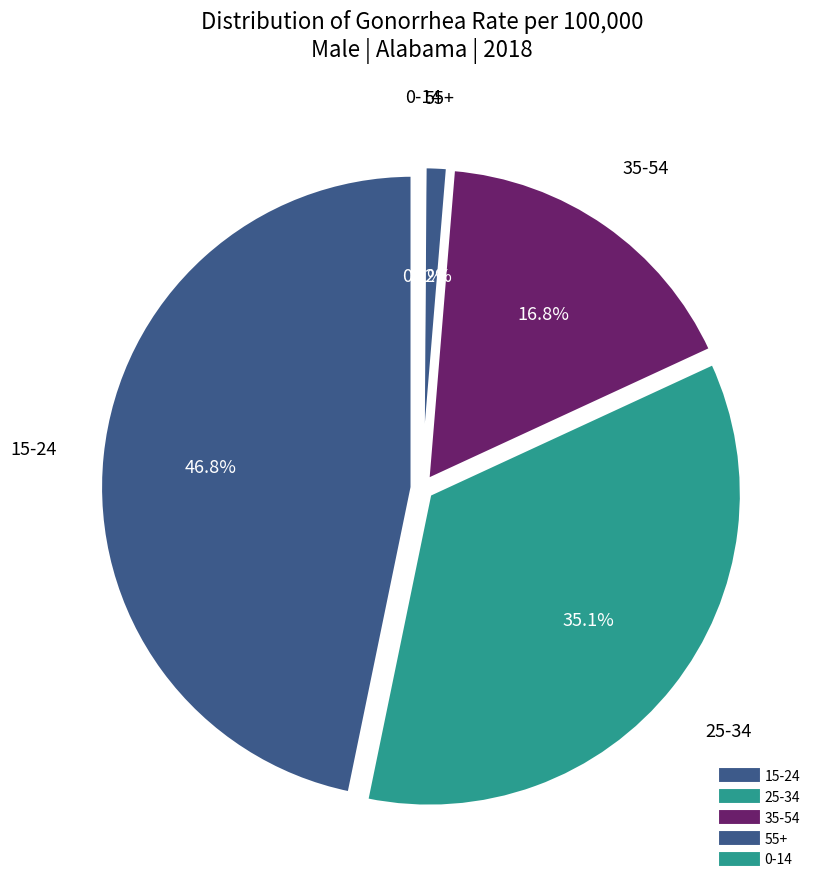

What is the smallest slice in the pie chart?

0-14